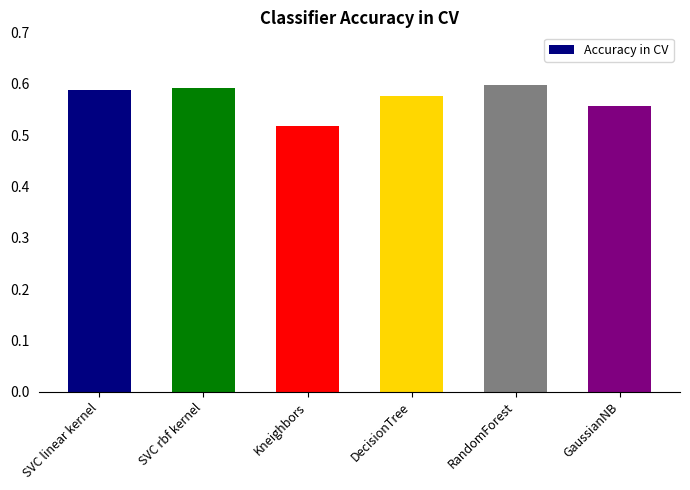

Is it true that the value at RandomForest is 0.2?

False